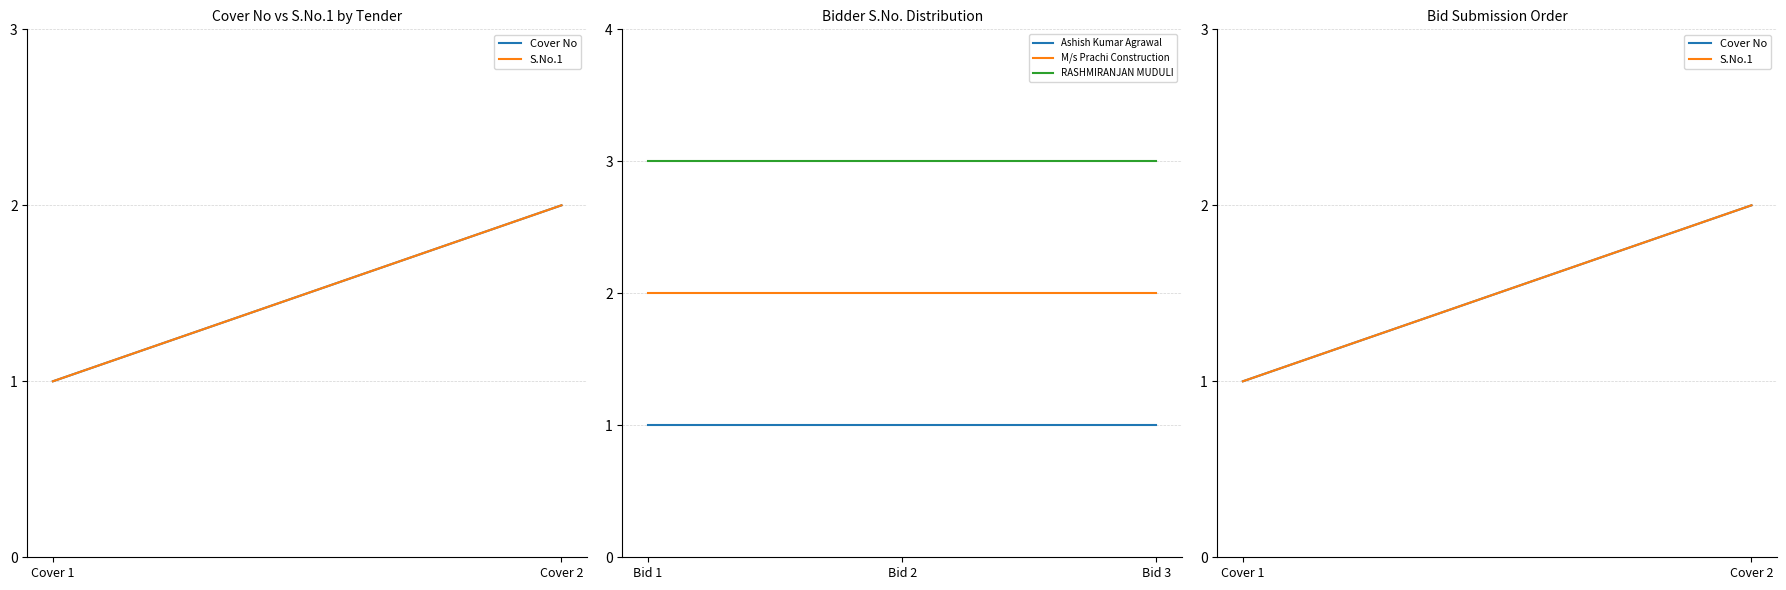

Is the value of M/s Prachi Construction at Bid 2 greater than the value of Ashish Kumar Agrawal at Bid 2?

Yes